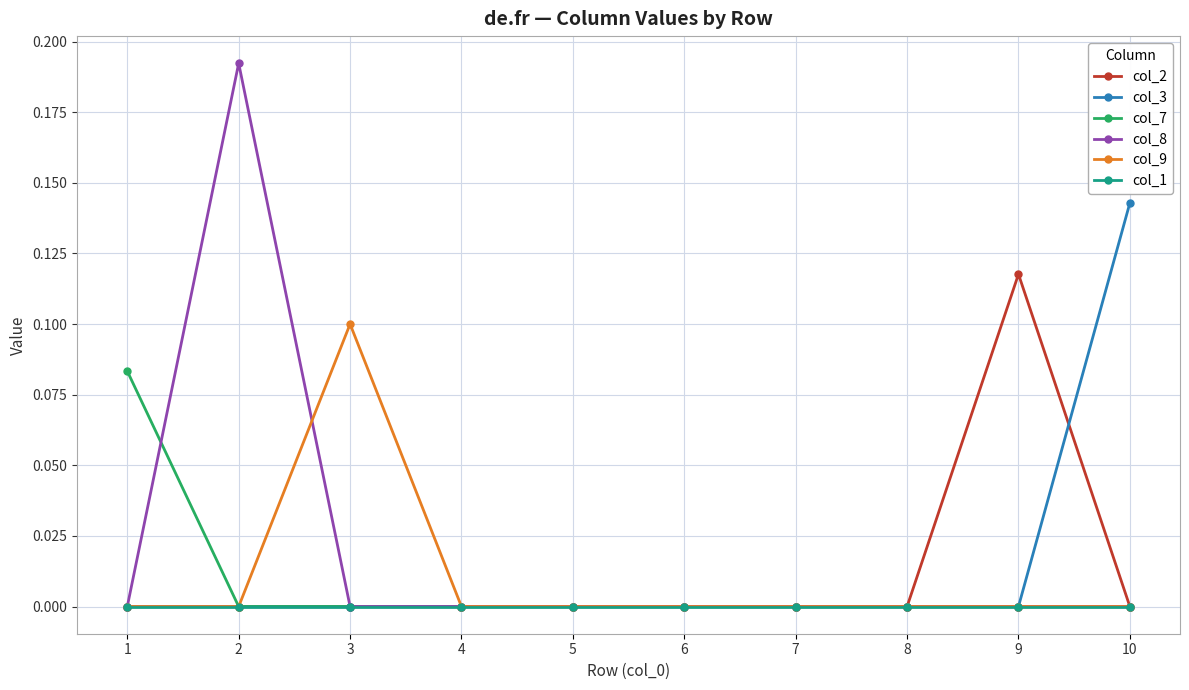

The value of col_2 at 6 is -0.1. True or false?

False